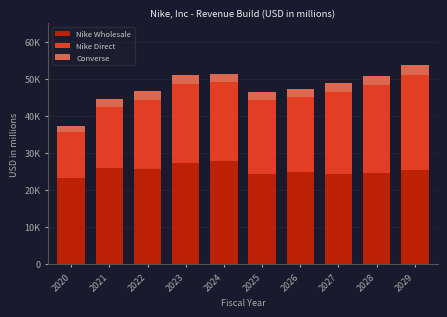

Are the bars horizontal?

No